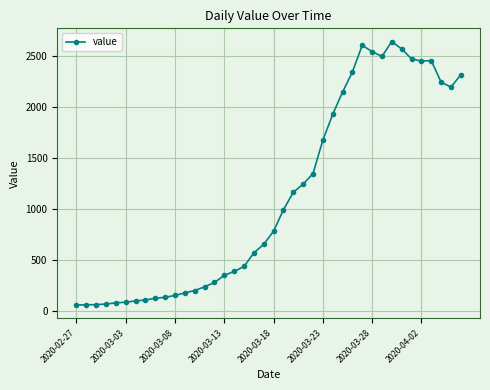

What is the difference between the maximum and minimum values?

2579